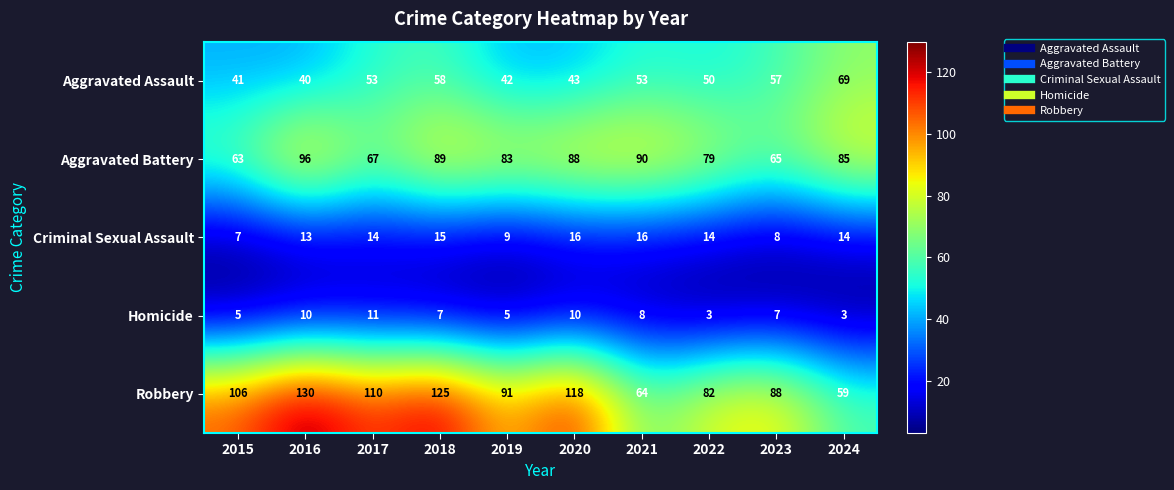

At which label is Aggravated Battery closest to 79?

2022